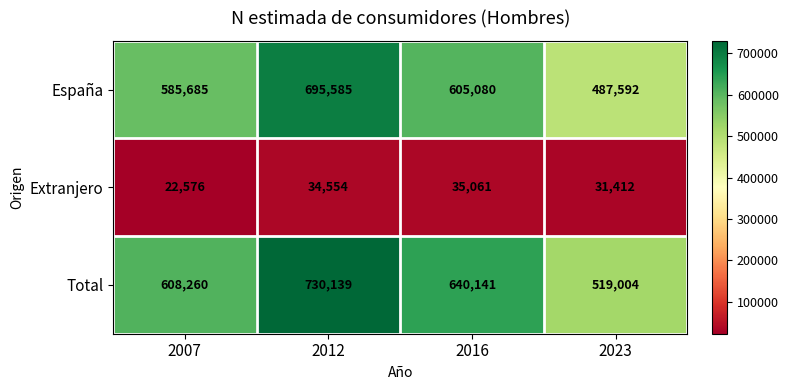

The value of España at 2023 is 487592. True or false?

True